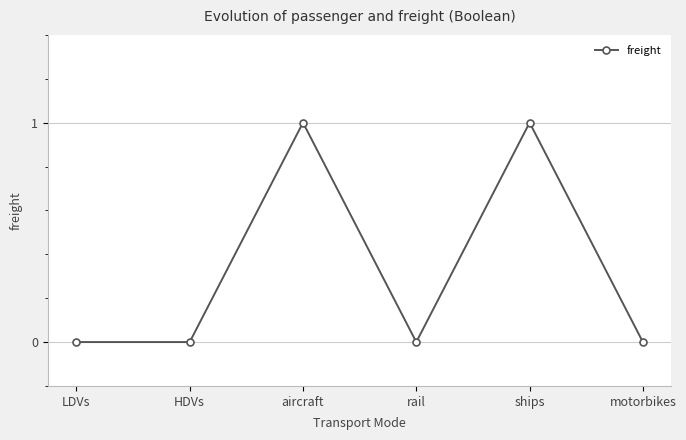

Between ships and HDVs, which is larger?

ships